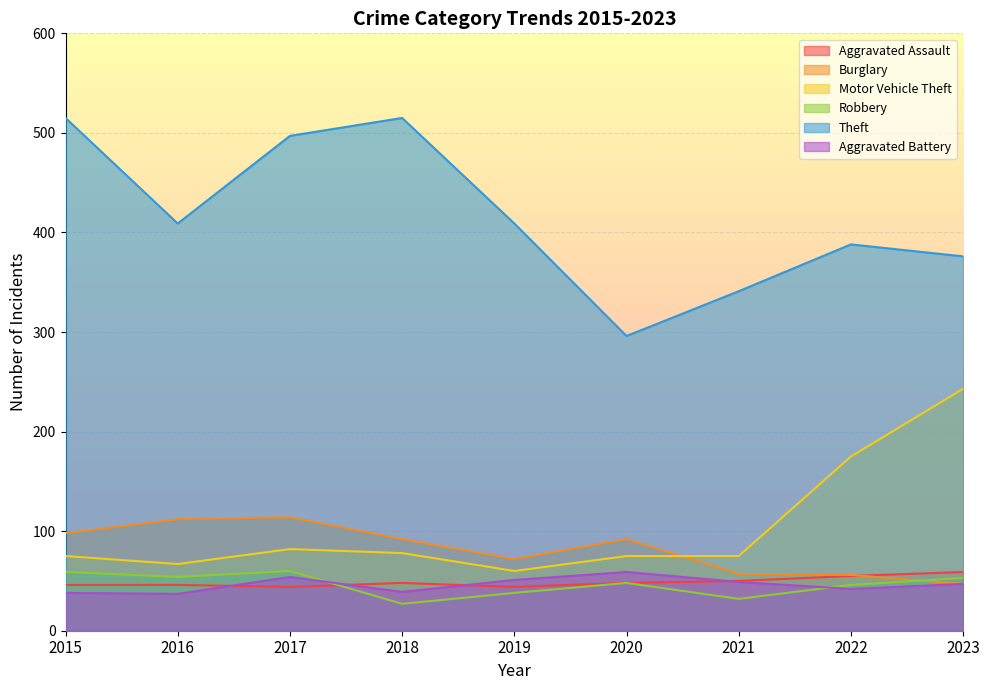

True or false: Motor Vehicle Theft has a value of 116 at 2021.

False